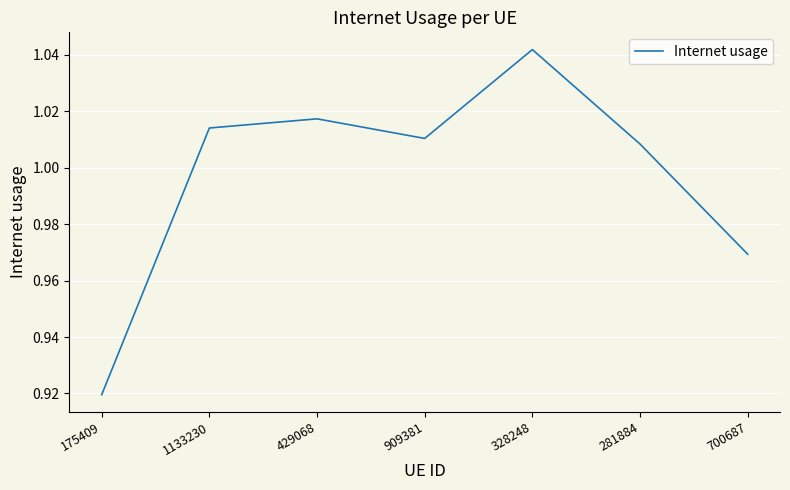

What is the sum of the values at 1133230 and 429068?

2.0